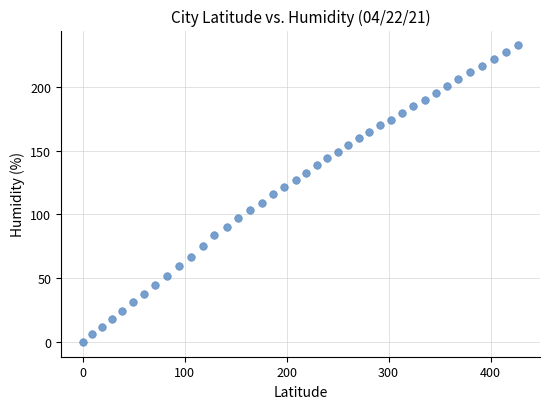

What is the range of Y values (max minus min)?

232.5